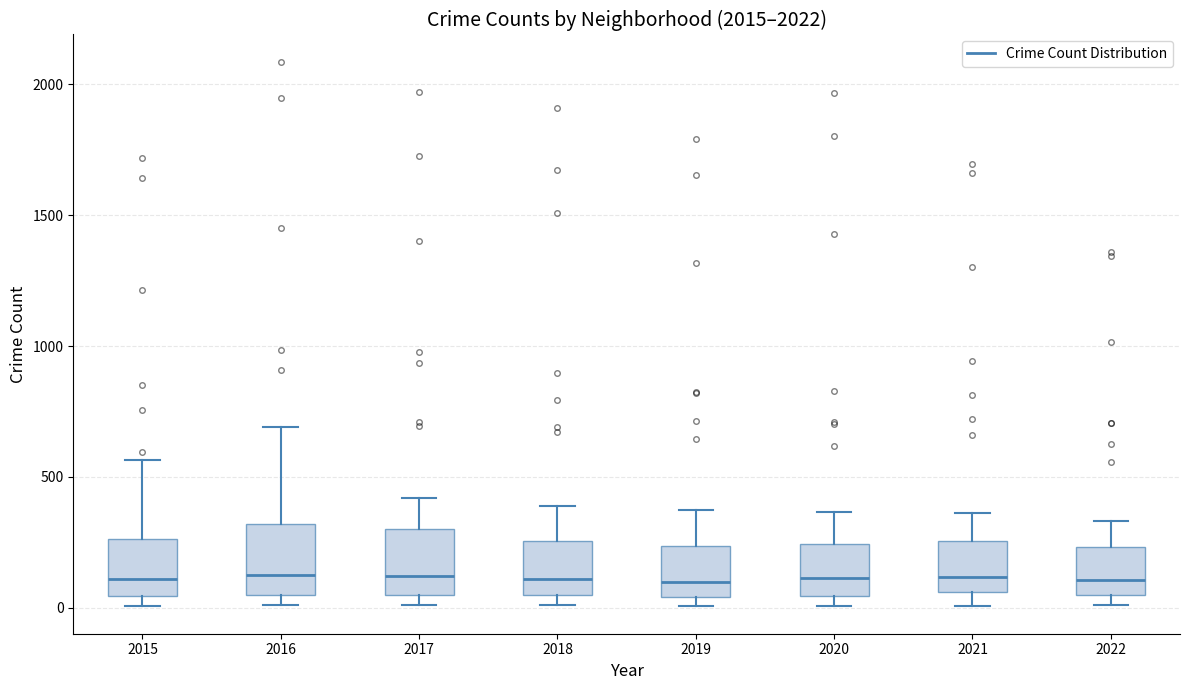

Reading left to right, transcribe this box plot: for each box, give where its median line is, the range the box spans, and where its two whiskers end, as read against the y-axis. The values are not printed on the chart, so give them approximately, as read against the axis.

2015: median 100, box 50 to 250, whiskers 0 to 550
2016: median 150, box 50 to 300, whiskers 0 to 700
2017: median 100, box 50 to 300, whiskers 0 to 400
2018: median 100, box 50 to 250, whiskers 0 to 400
2019: median 100, box 50 to 250, whiskers 0 to 400
2020: median 100, box 50 to 250, whiskers 0 to 350
2021: median 100, box 50 to 250, whiskers 0 to 350
2022: median 100, box 50 to 250, whiskers 0 to 350